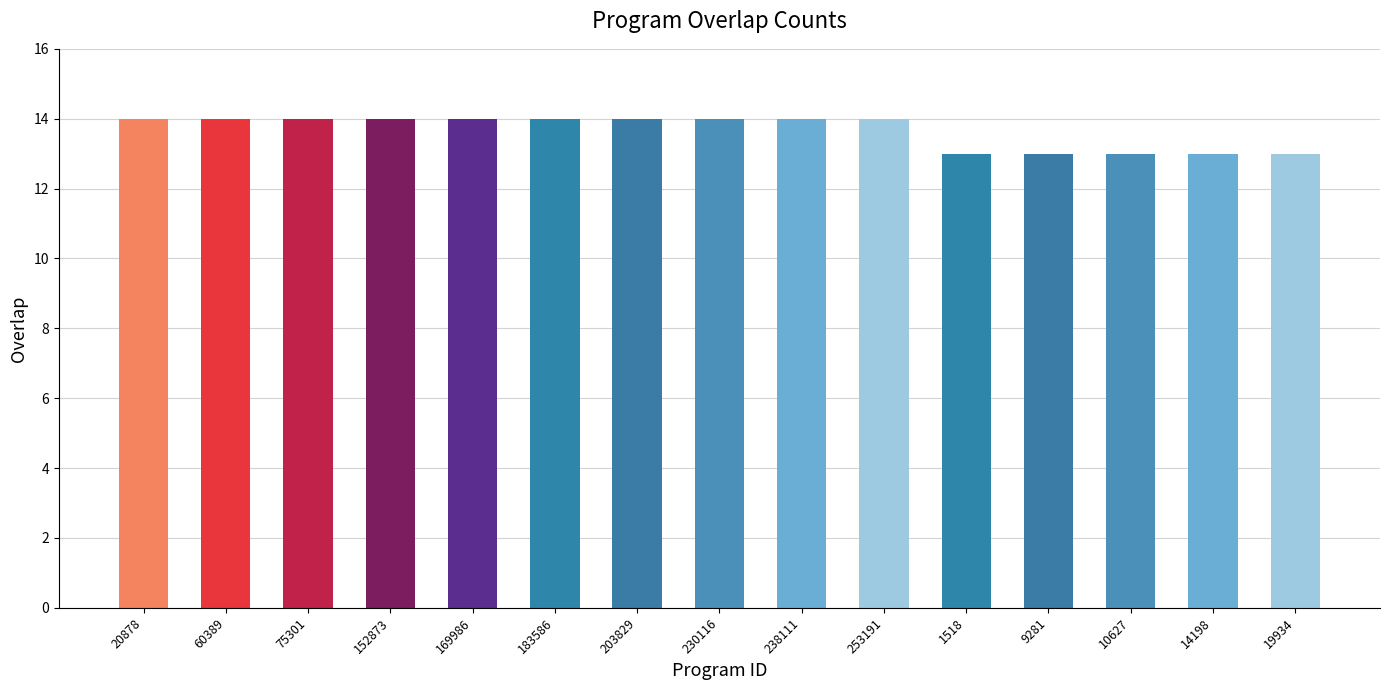

Reading right to left, what are all the values shown in this chart?

19934=13	14198=13	10627=13	9281=13	1518=13	253191=14	238111=14	230116=14	203829=14	183586=14	169986=14	152873=14	75301=14	60389=14	20878=14